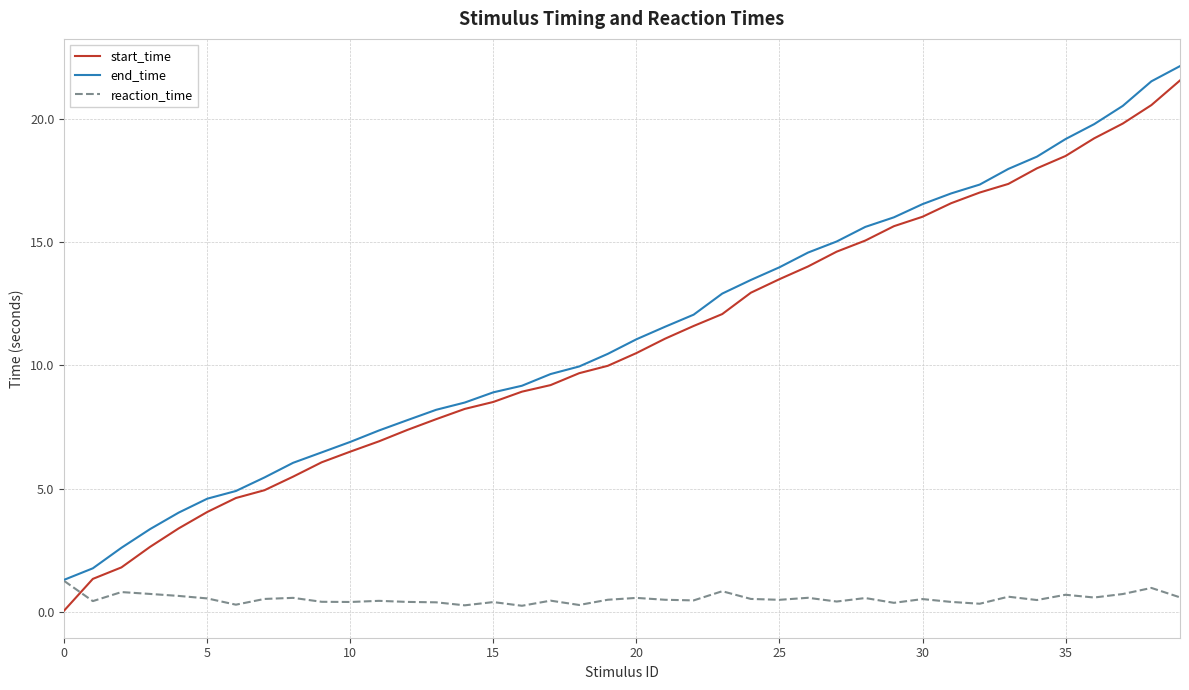

What is the maximum value for reaction_time?

1.2